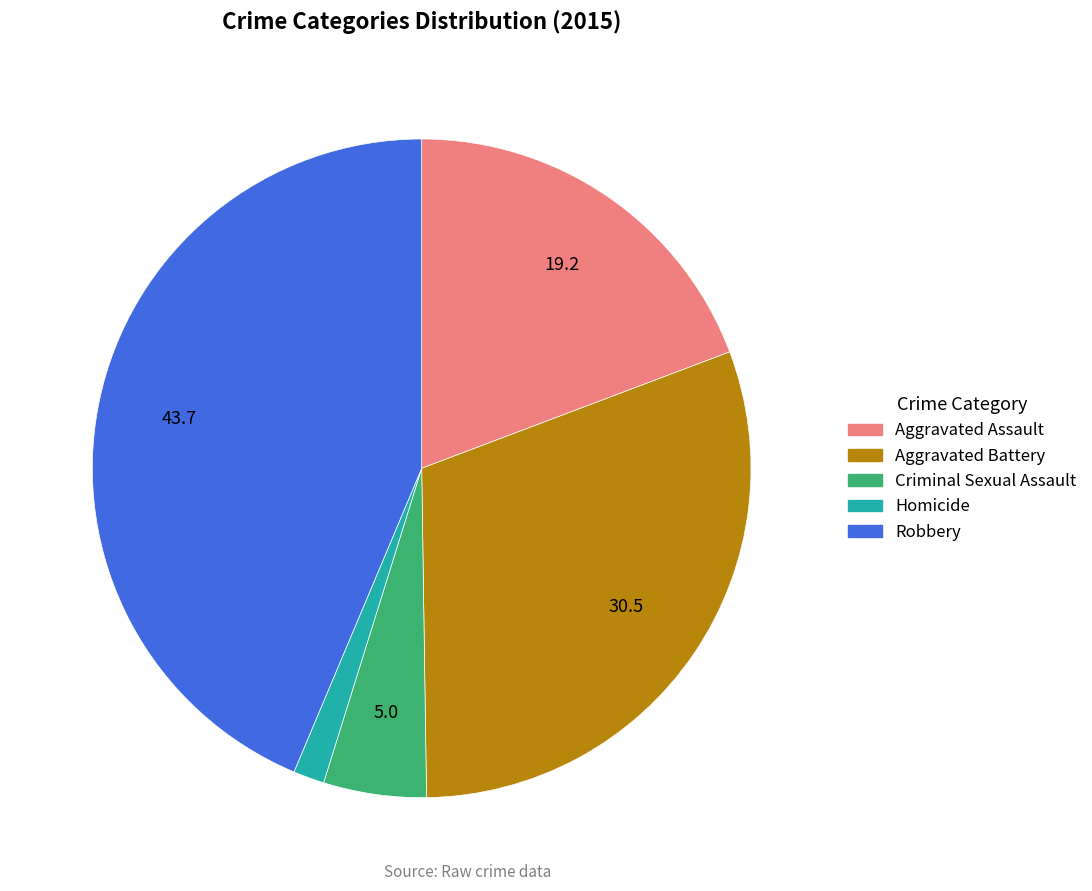

Do Homicide and Aggravated Battery together represent more than half of the pie?

No